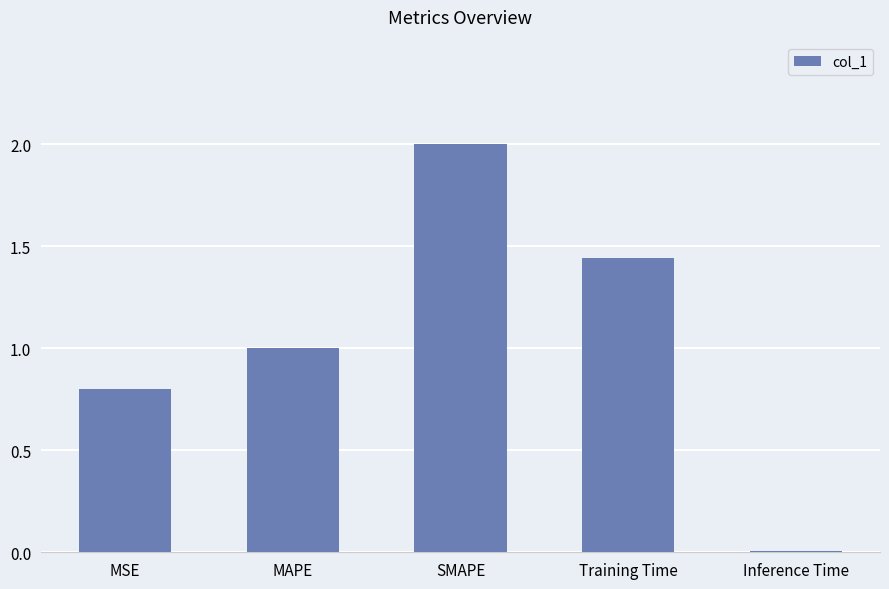

The value at MAPE is 1.0. True or false?

True